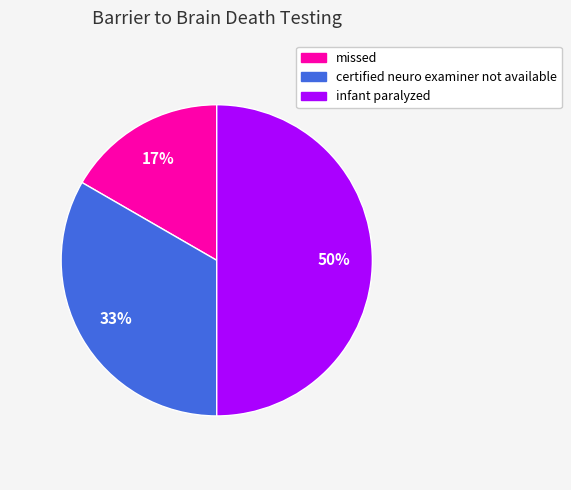

To the nearest percent, what is the difference between the largest and smallest slice percentages?

33%